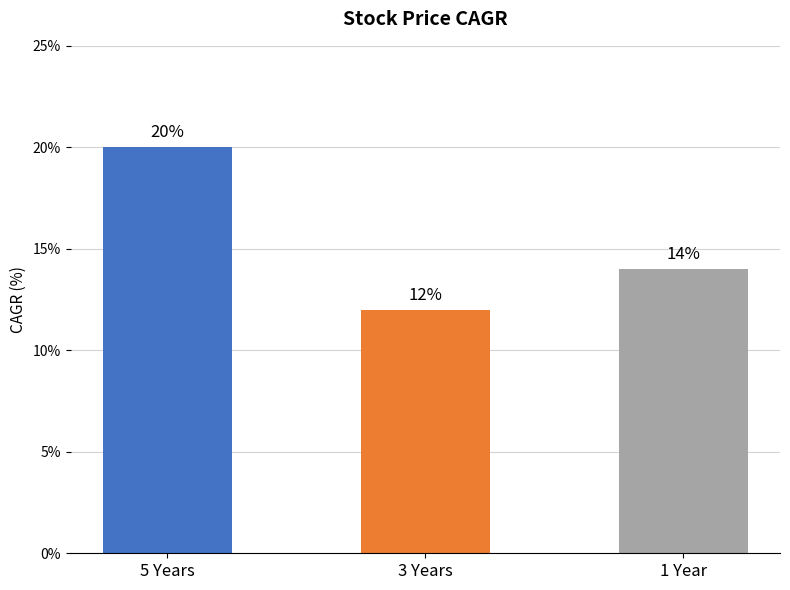

What is the change in value from 3 Years to 1 Year?

+2